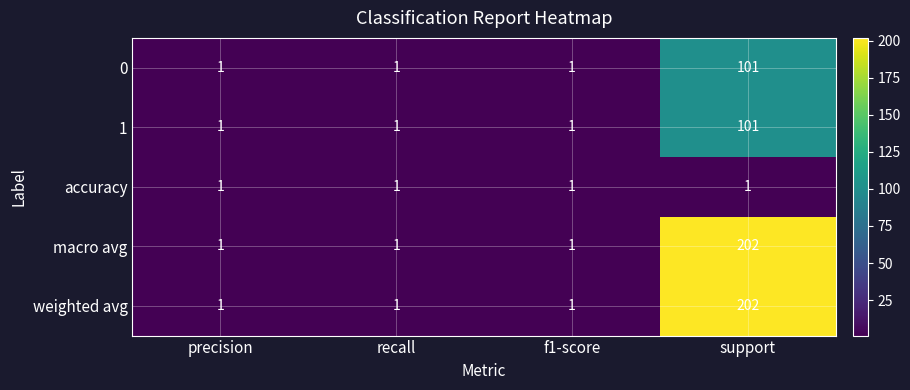

At which category does the chart reach its peak across all series?

support